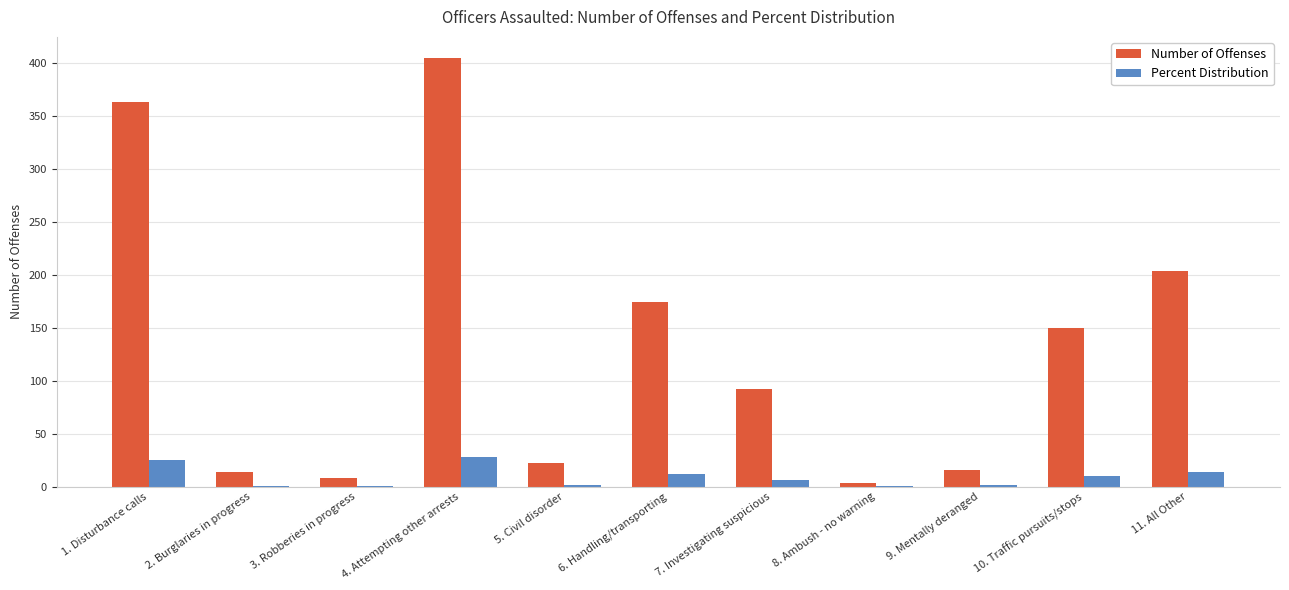

Which series changed the most between 3. Robberies in progress and 11. All Other?

Number of Offenses